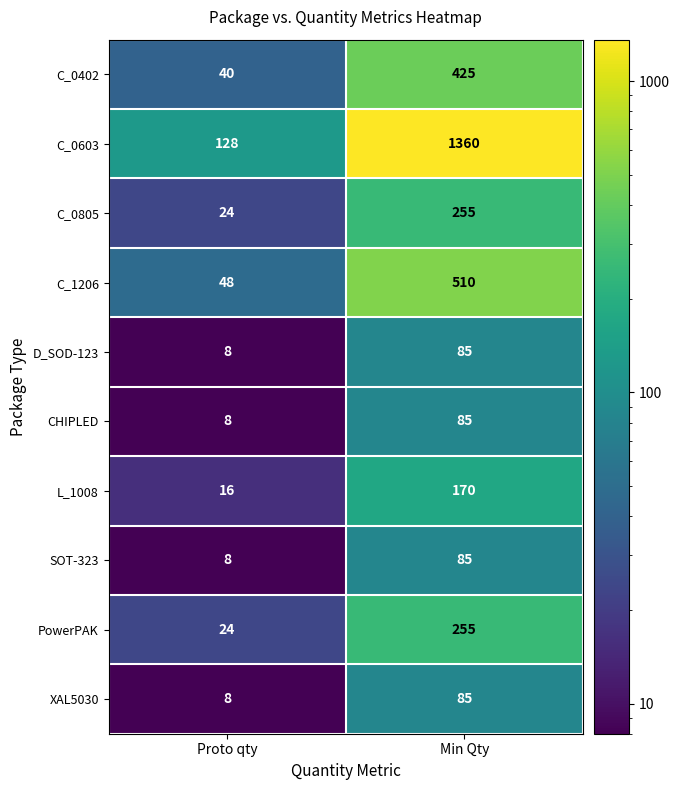

What is the difference between the C_0805 values at Proto qty and Min Qty?

231